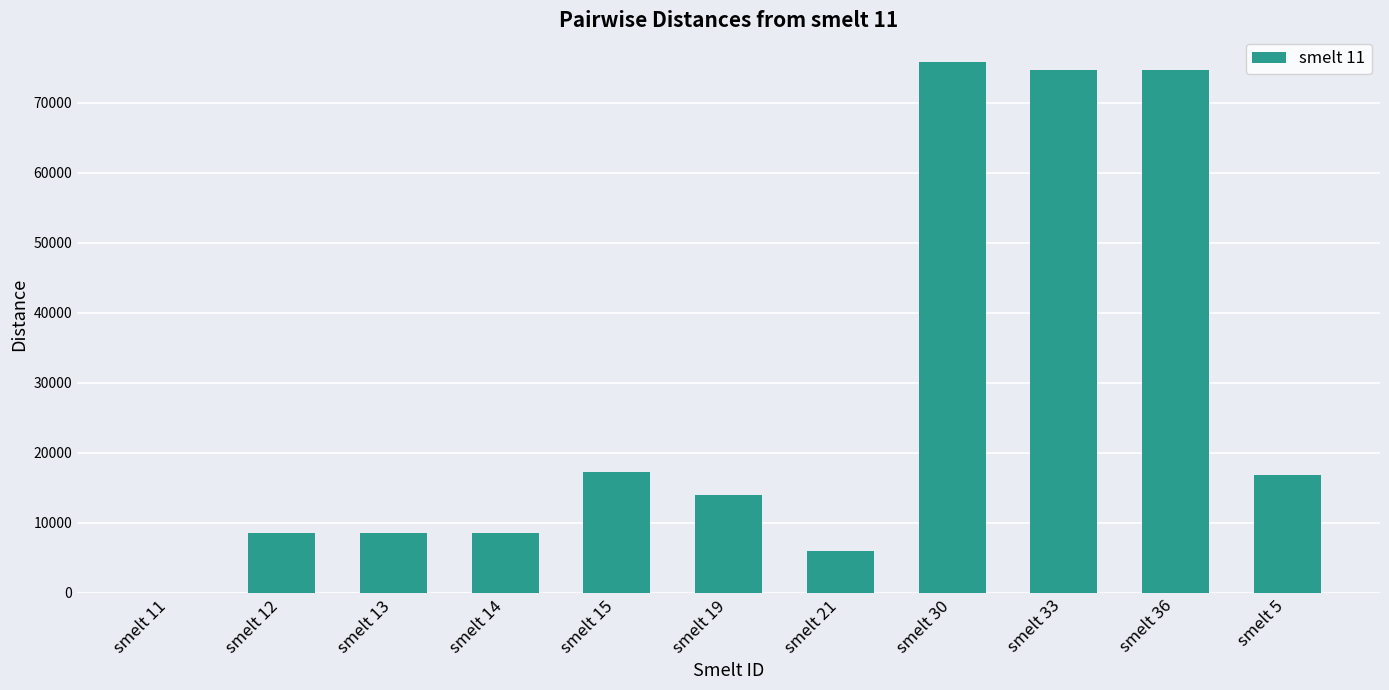

How many data points does each series have?

11